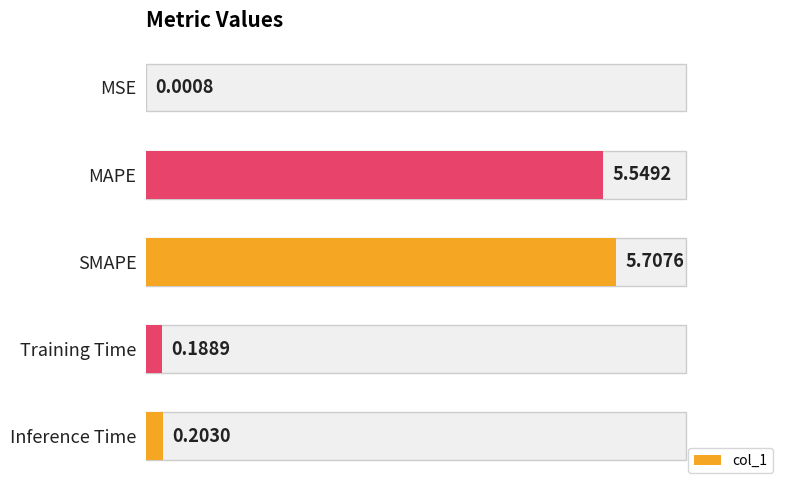

Where is the data nearest to the value 2?

Inference Time